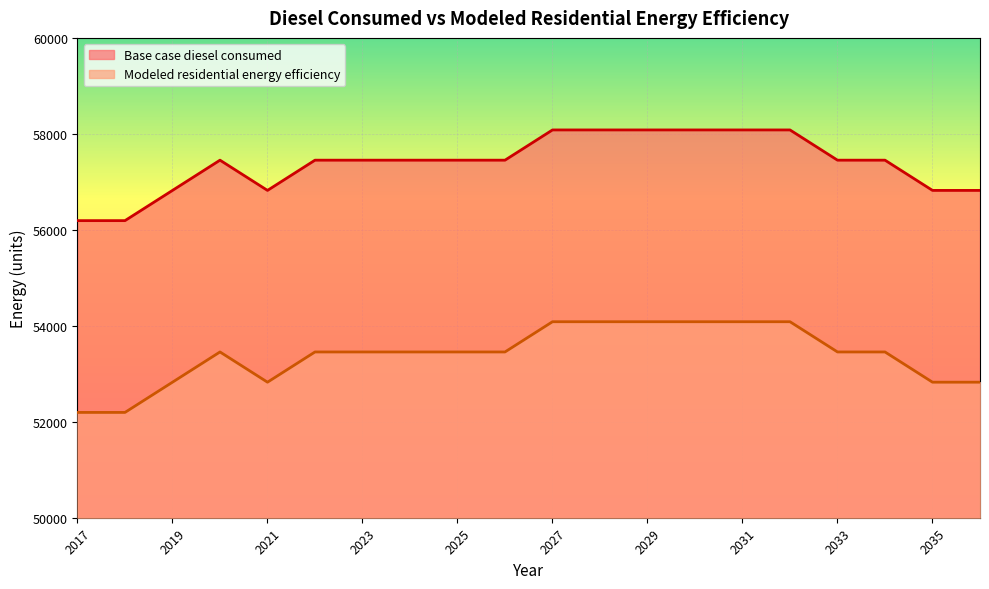

True or false: Base case diesel consumed and Modeled residential energy efficiency intersect in this chart.

False